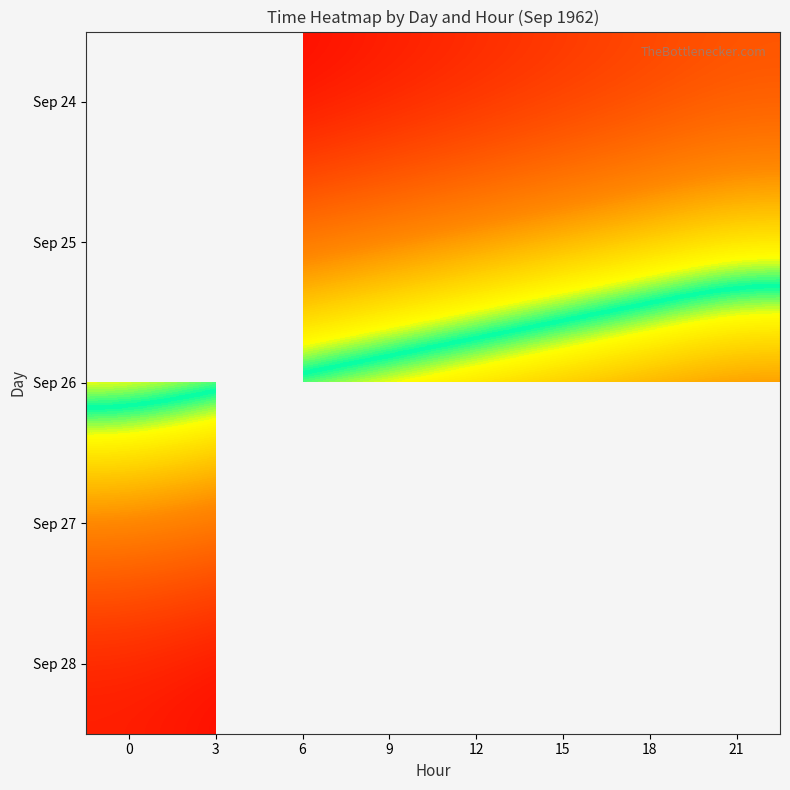

What is the total value across all series at 6?

114566.2